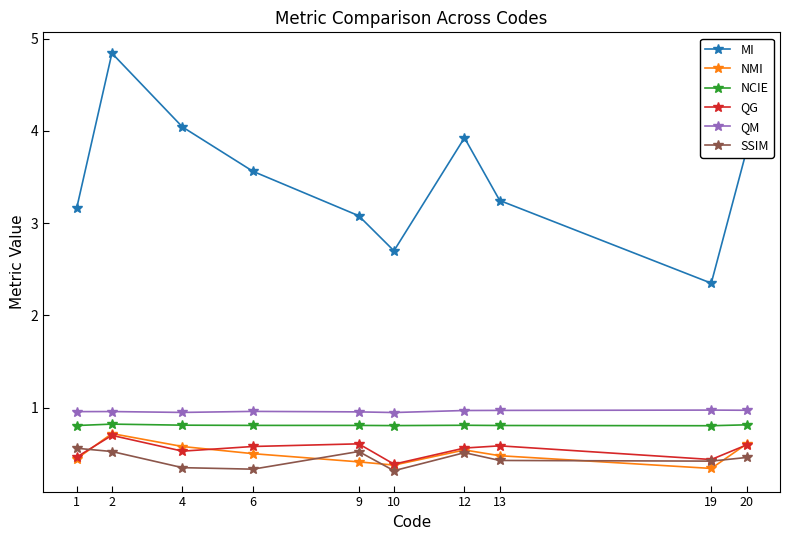

What is the approximate value of QM at 2?

1.0